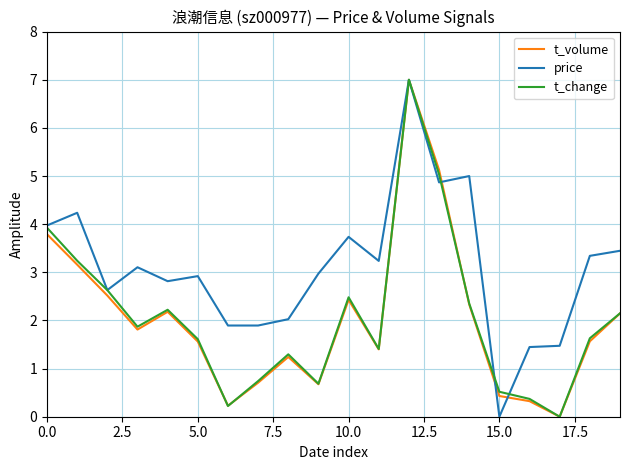

What is the maximum value shown in the chart?

7.0